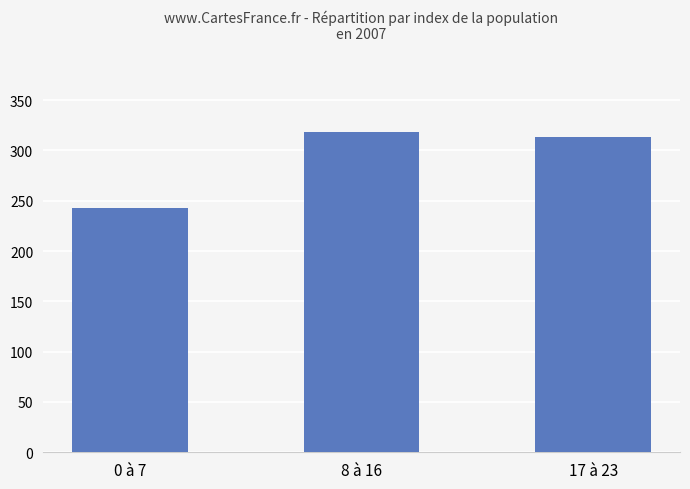

Is it true that the value at 17 à 23 is 107.1?

False